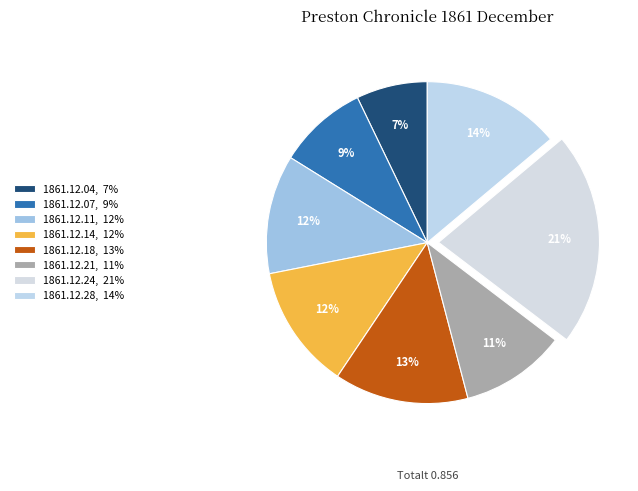

What portion of the pie excludes 1861.12.14?

87.5%